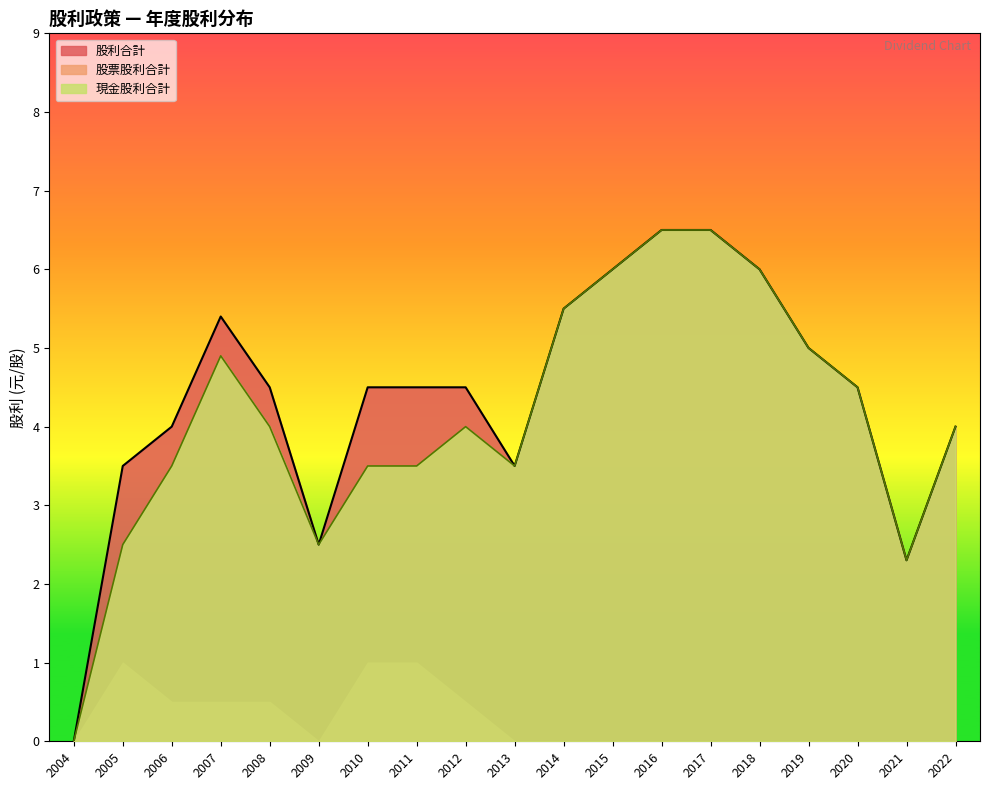

Is it true that 股利合計 equals 6.5 at 2017?

True